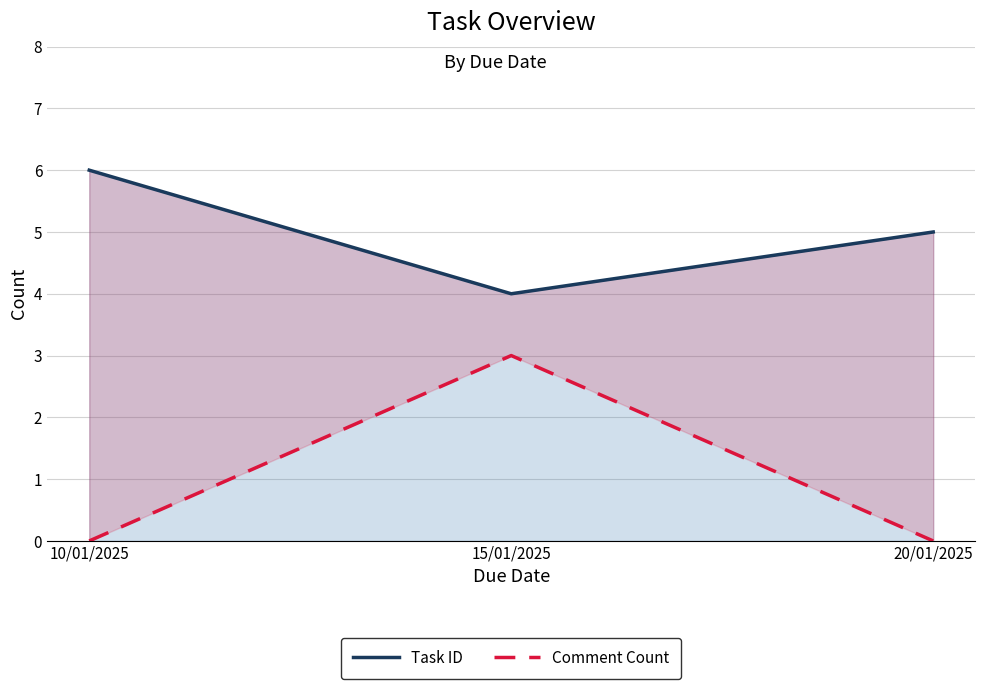

Count the Comment Count values in the range 0 to 3.

3